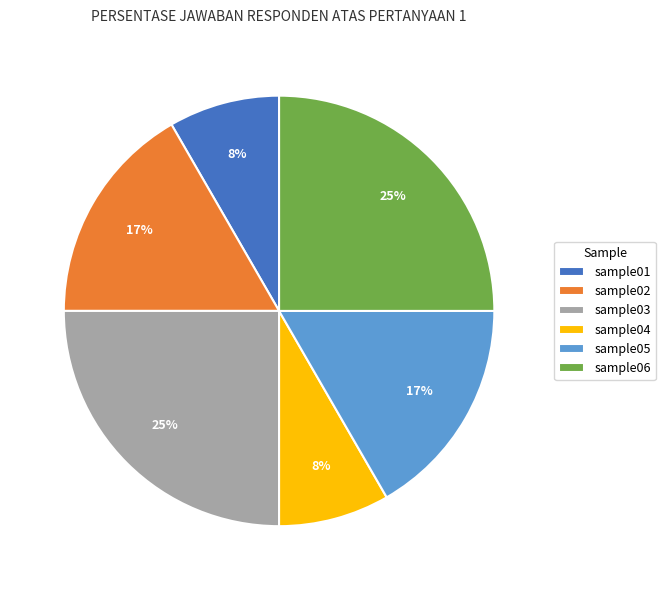

How many segments does this pie chart have?

6